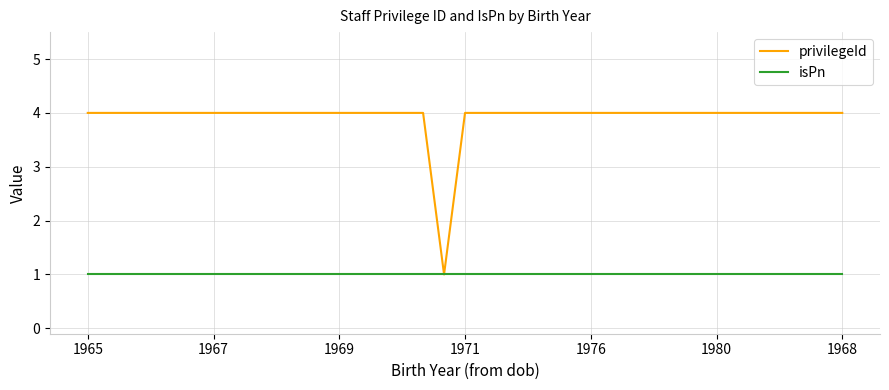

Rank the series by their average value, from lowest to highest.

isPn, privilegeId